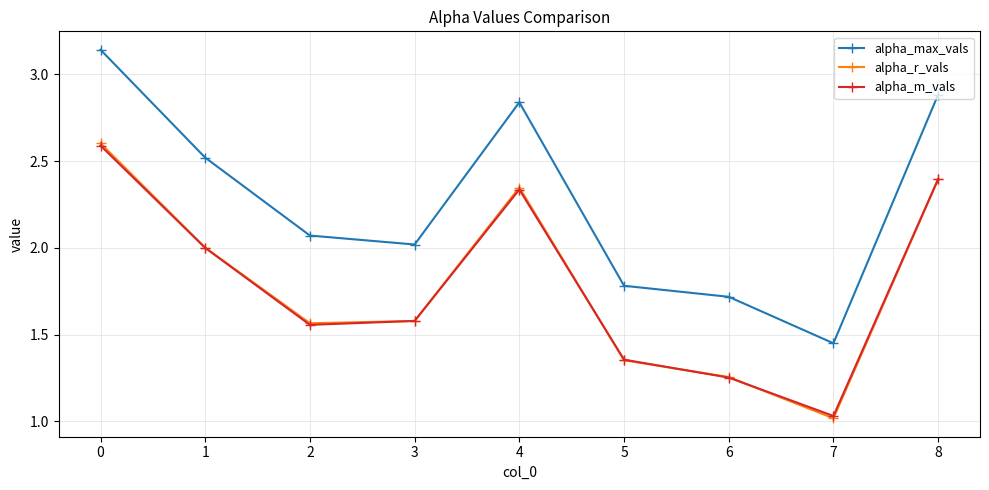

Which category has the lowest value in the alpha_m_vals series?

7